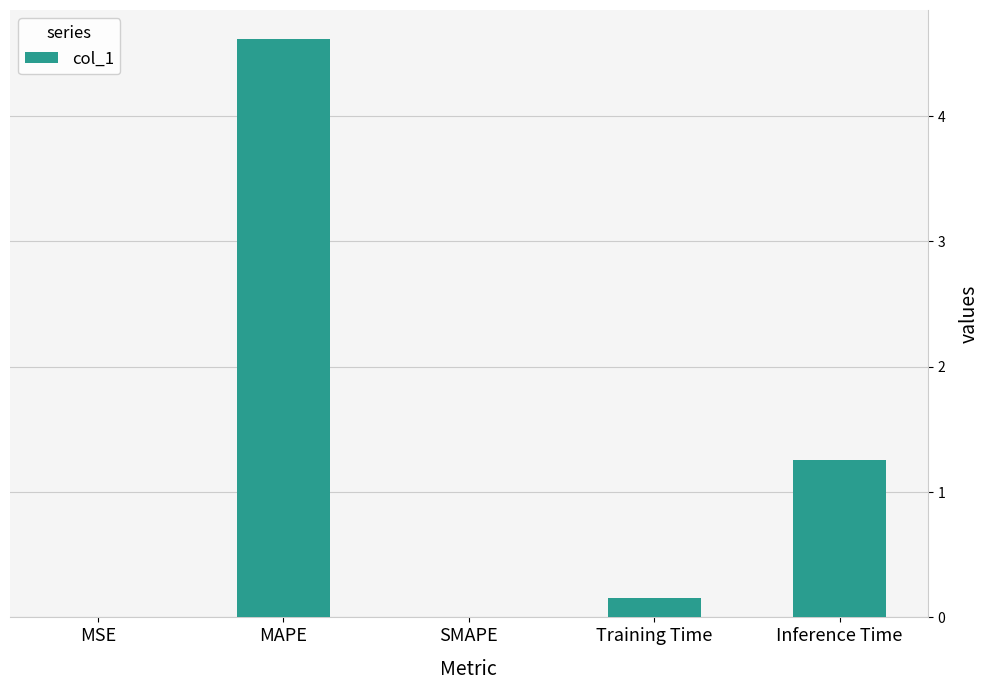

Between MSE and Inference Time, which is larger?

Inference Time